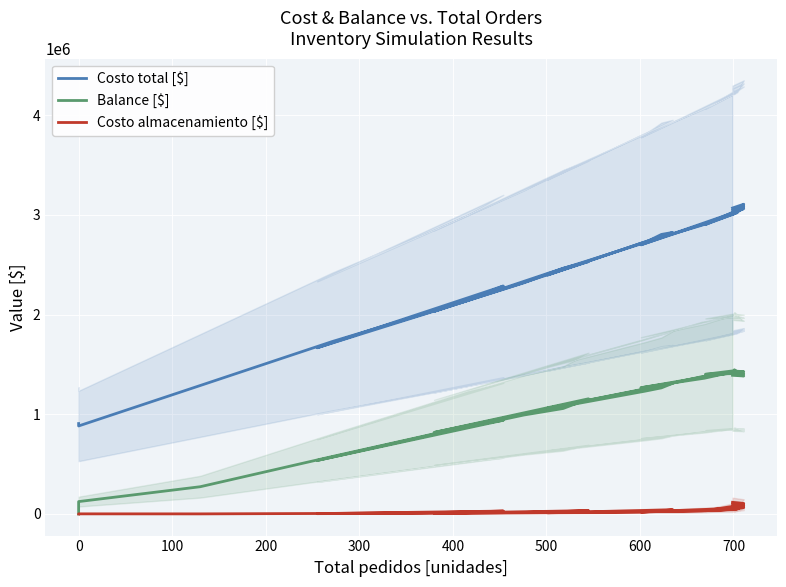

Rank the series by their maximum value, from lowest to highest.

Costo almacenamiento [$], Balance [$], Costo total [$]